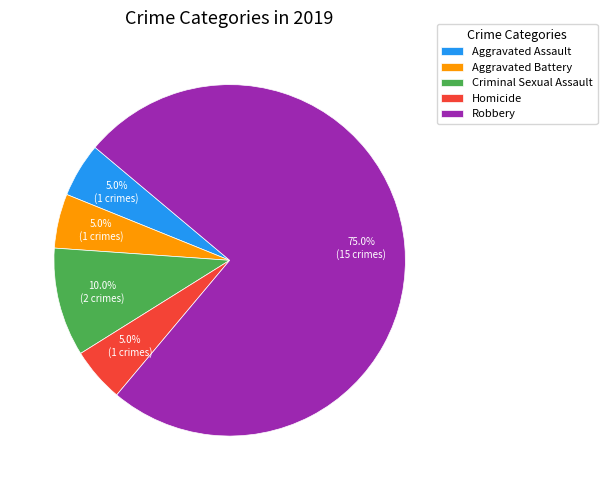

Combined, do Homicide and Criminal Sexual Assault account for over 50%?

No